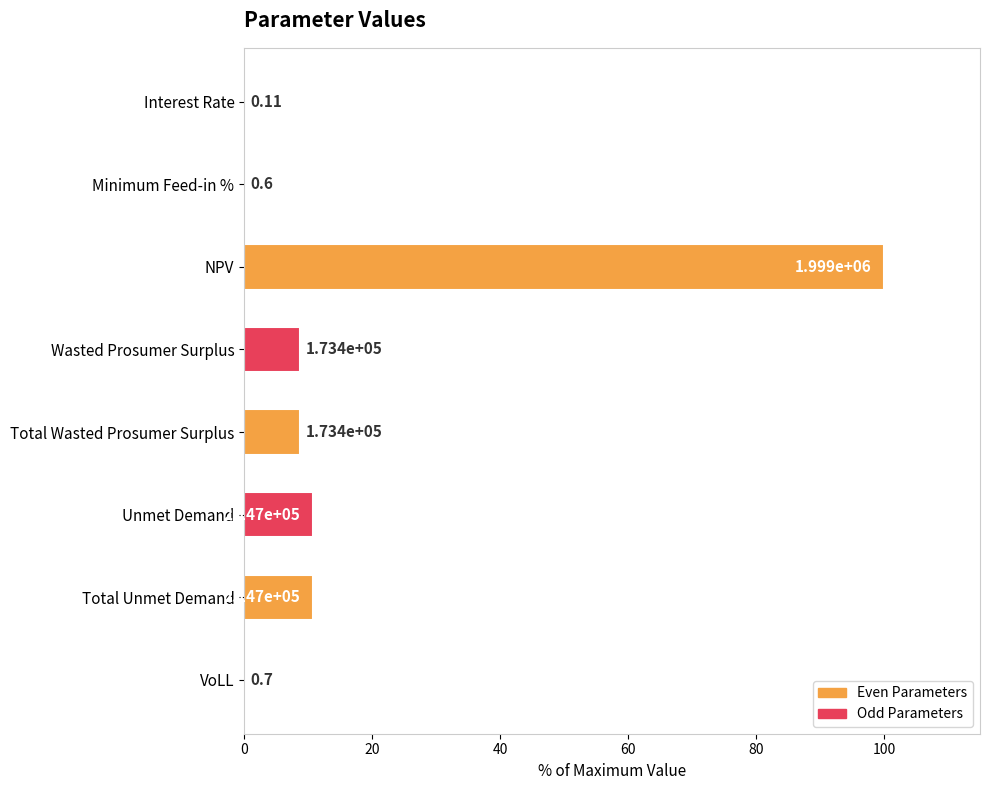

What is the maximum value shown in the chart?

100.0